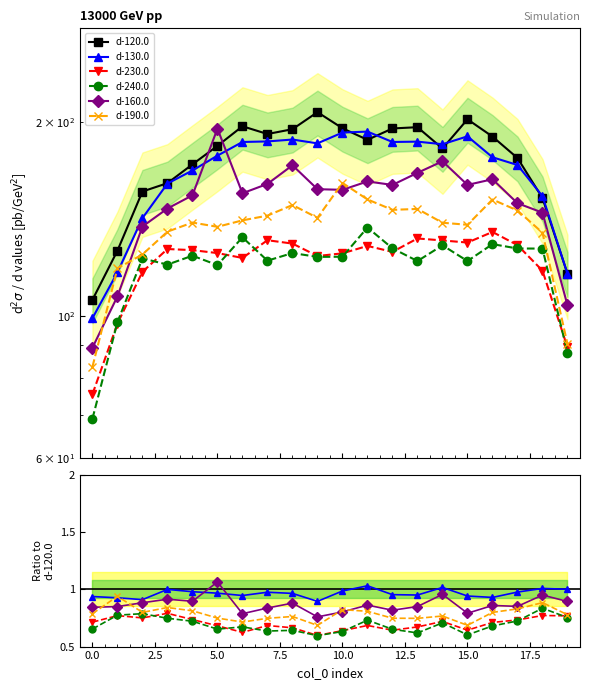

Which series has the largest total across all categories?

d-120.0